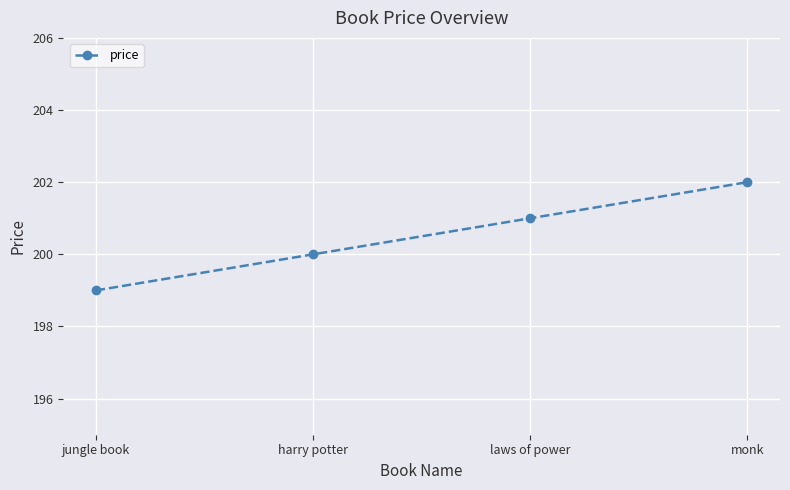

Read the value at jungle book.

199